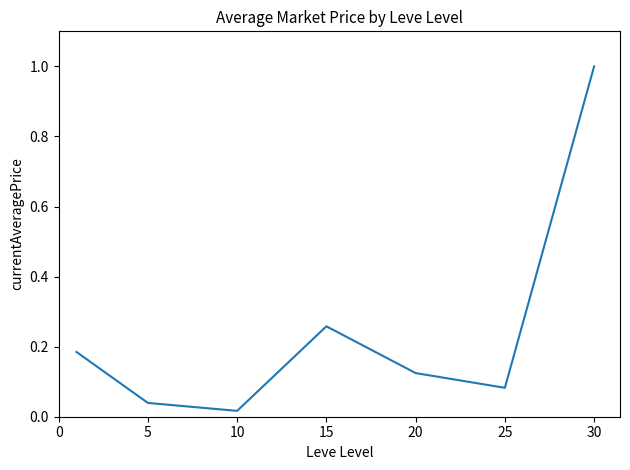

What is the difference between the maximum and minimum values?

1.0